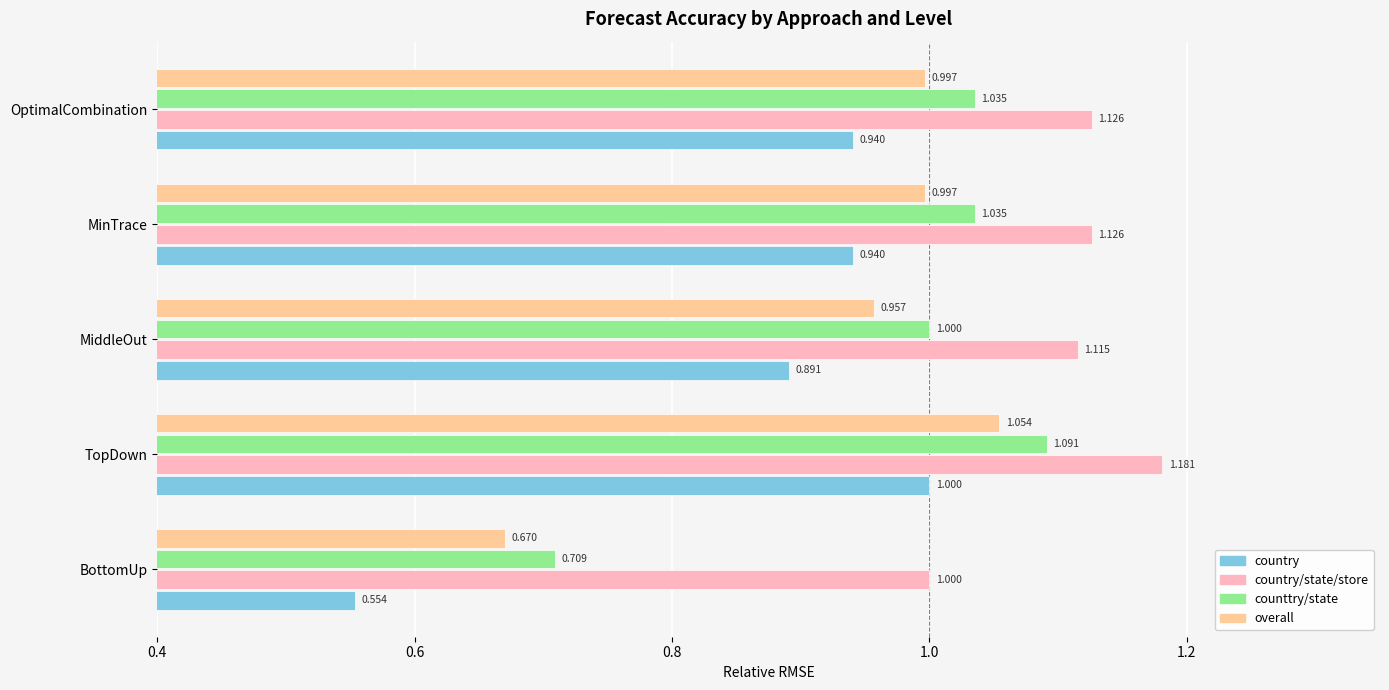

Which category has the highest value in the overall series?

TopDown